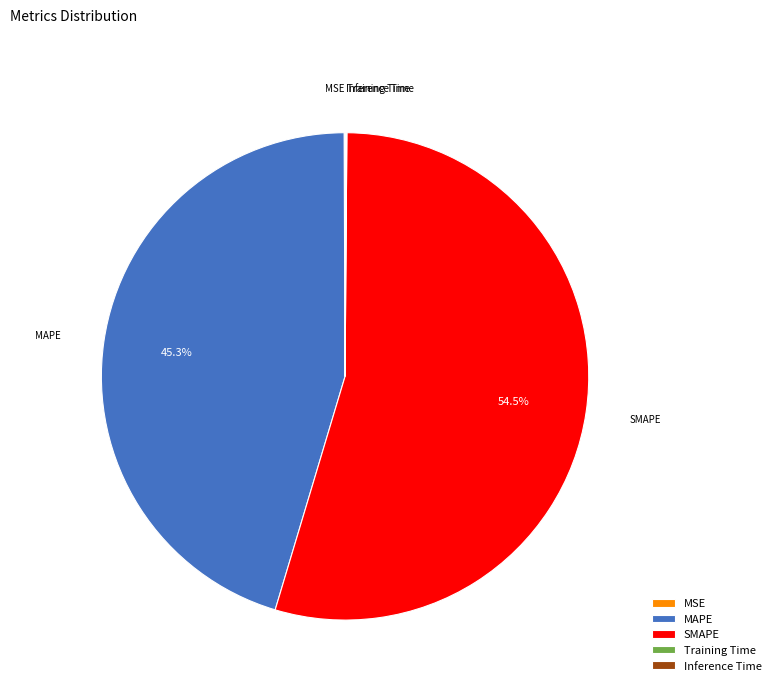

Combined, do MAPE and SMAPE account for over 50%?

Yes